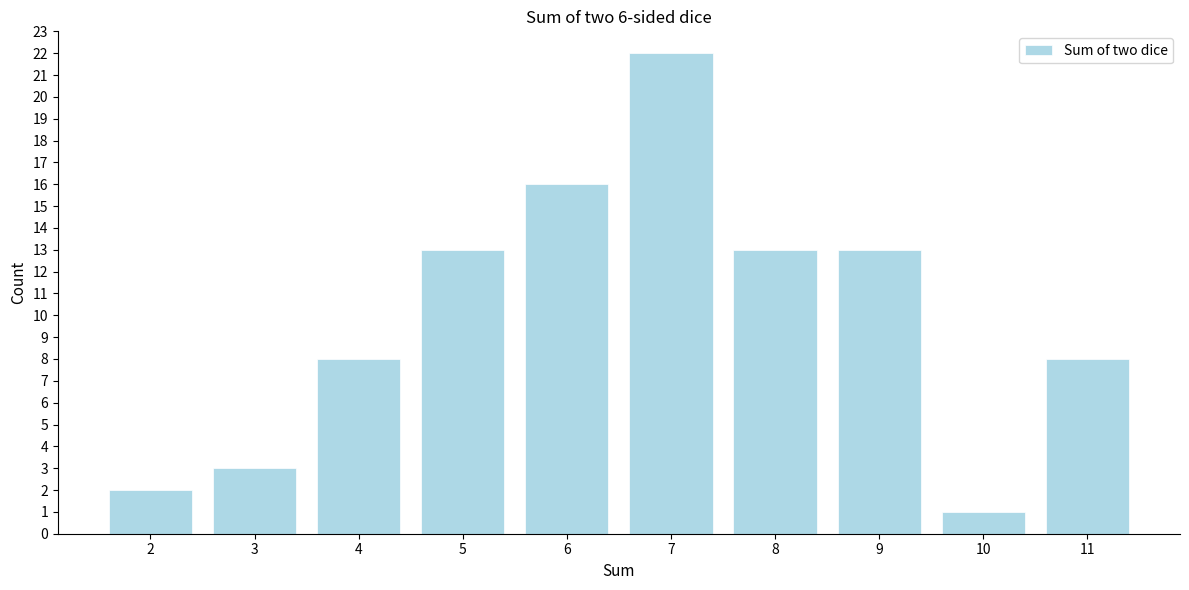

Reading right to left, what are all the values shown in this chart?

8	1	13	13	22	16	13	8	3	2